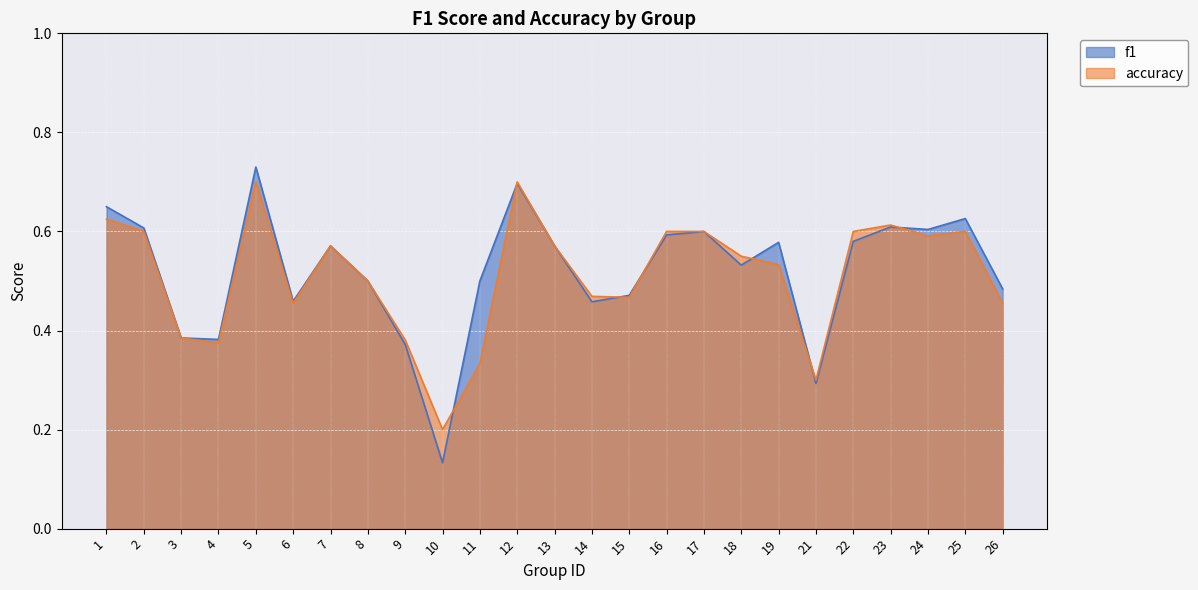

Reading left to right, transcribe all the data shown in this chart.

f1: 1=0.7	2=0.6	3=0.4	4=0.4	5=0.7	6=0.5	7=0.6	8=0.5	9=0.4	10=0.1	11=0.5	12=0.7	13=0.6	14=0.5	15=0.5	16=0.6	17=0.6	18=0.5	19=0.6	21=0.3	22=0.6	23=0.6	24=0.6	25=0.6	26=0.5
accuracy: 1=0.6	2=0.6	3=0.4	4=0.4	5=0.7	6=0.5	7=0.6	8=0.5	9=0.4	10=0.2	11=0.3	12=0.7	13=0.6	14=0.5	15=0.5	16=0.6	17=0.6	18=0.6	19=0.5	21=0.3	22=0.6	23=0.6	24=0.6	25=0.6	26=0.5